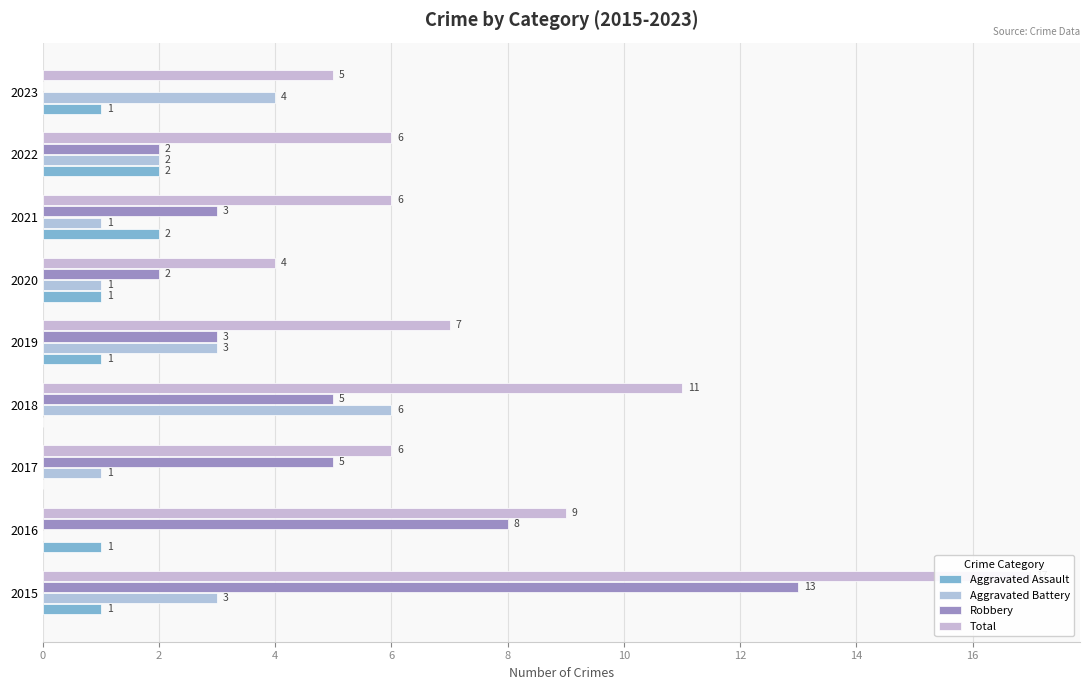

What is the difference between the Aggravated Battery values at 2016 and 2018?

6